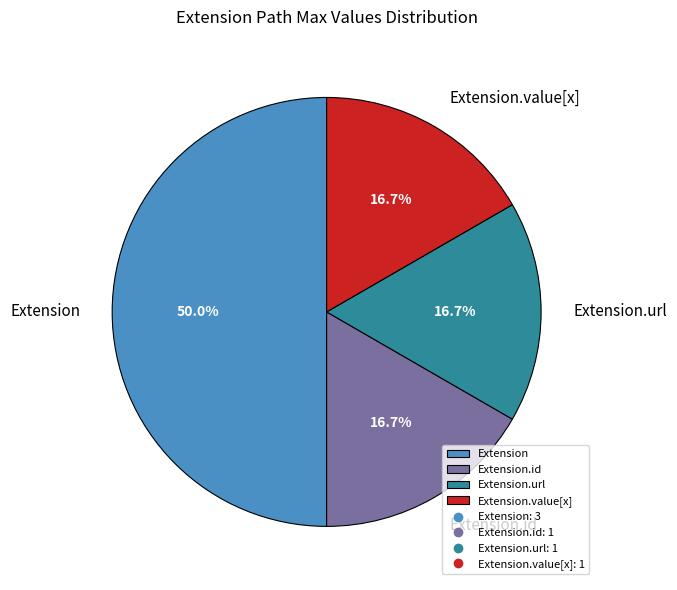

Does Extension.url represent more than half of the total?

No